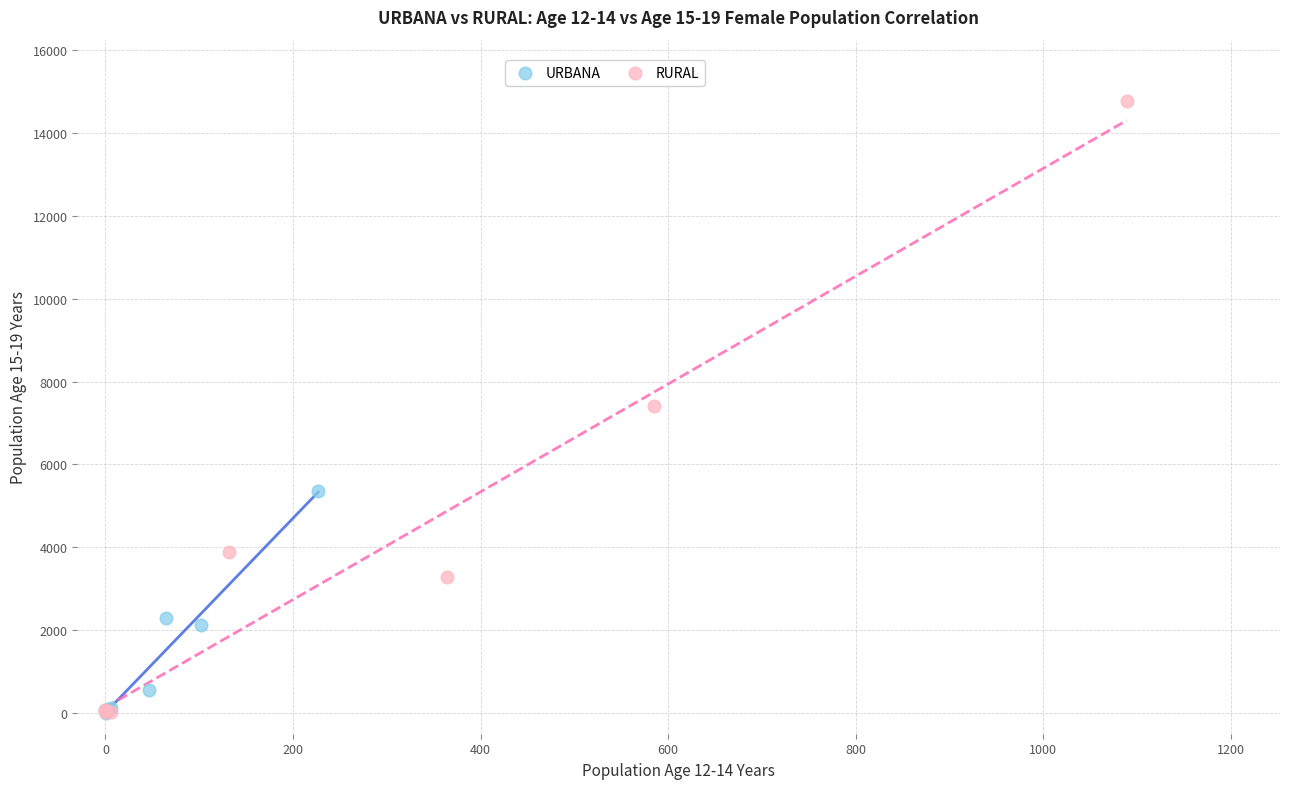

Which series reaches the maximum Y coordinate?

RURAL